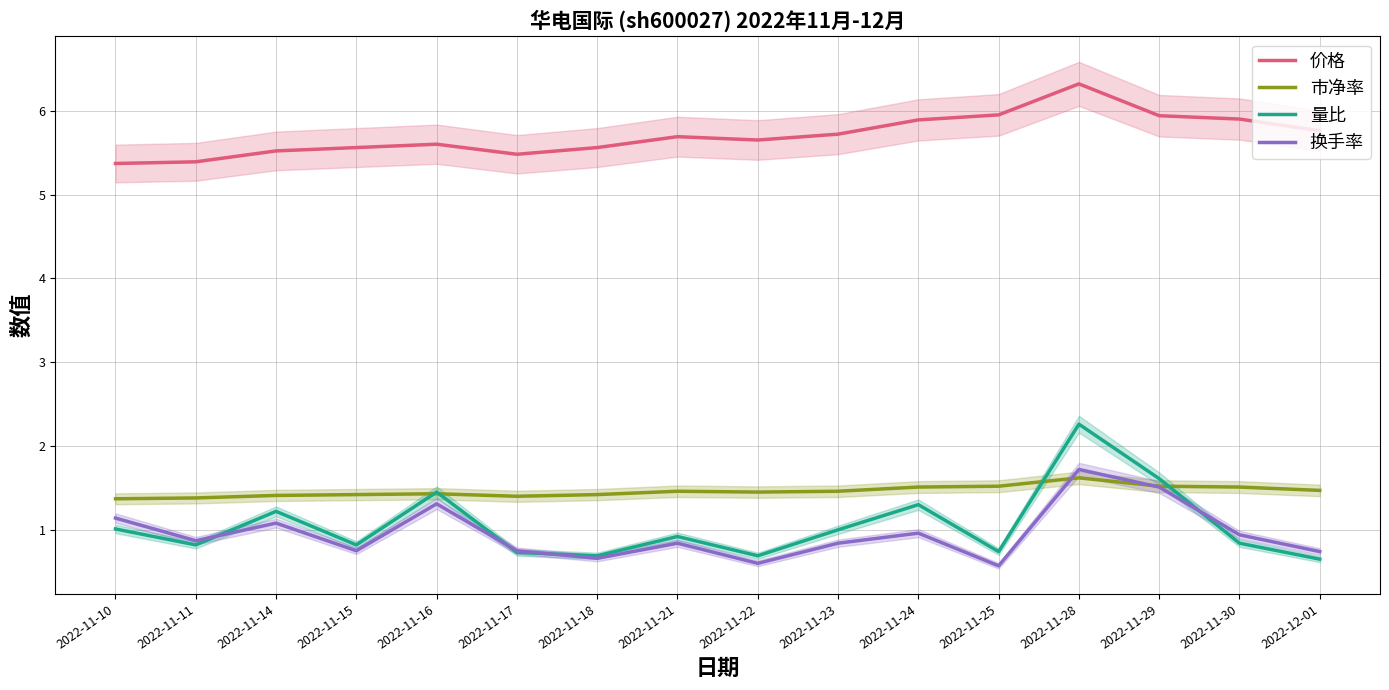

How many interior local peaks does the 价格 series have?

3